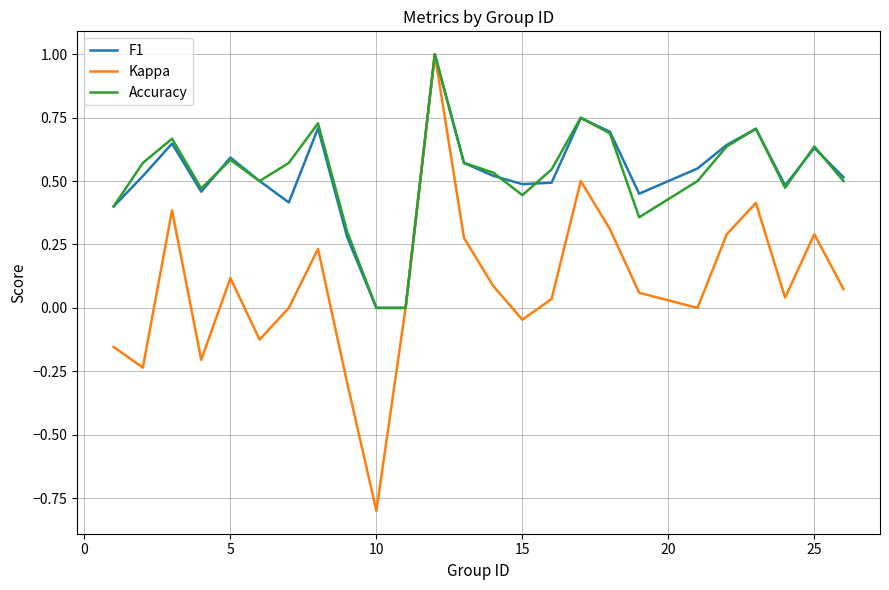

What is the smallest value displayed?

-0.8